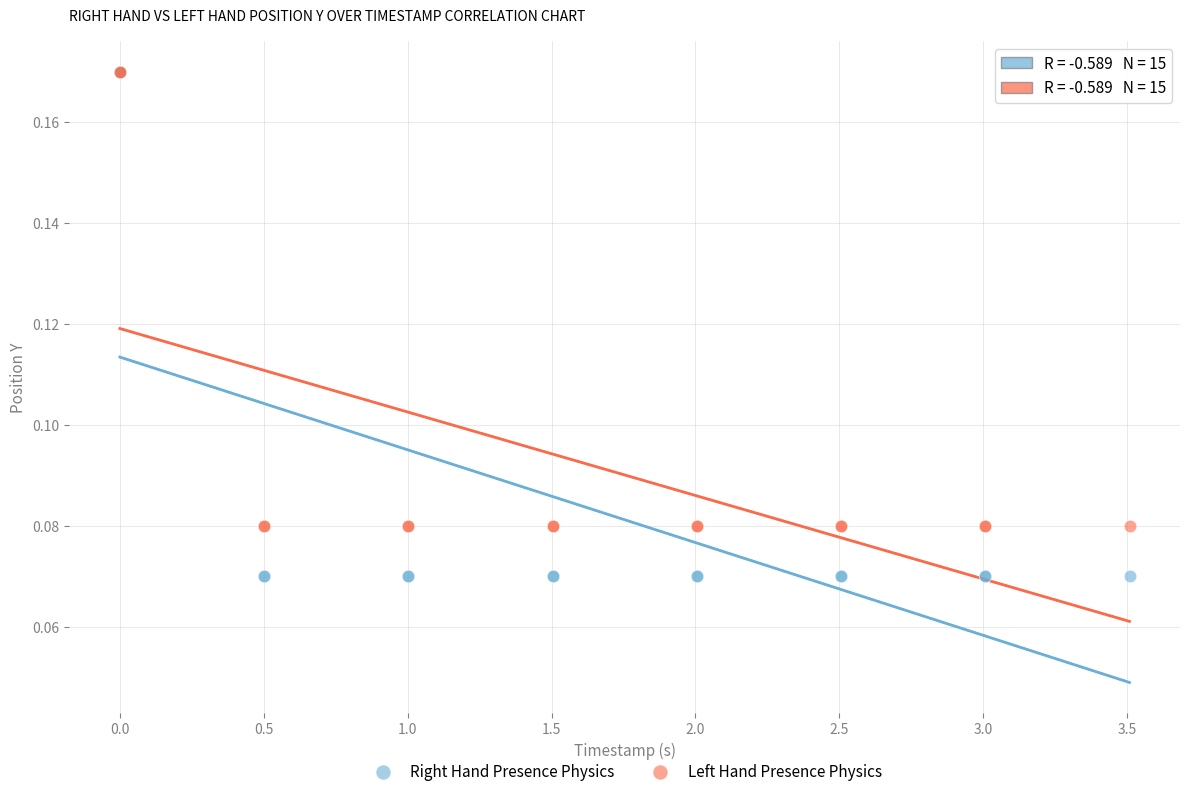

Which series has the widest spread of Y values?

Right Hand Presence Physics